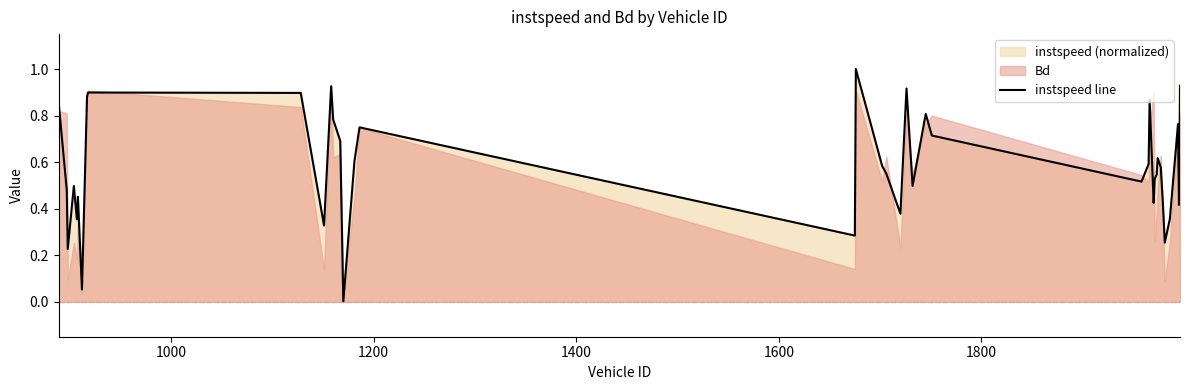

What is the highest value of the instspeed line series?

1.0